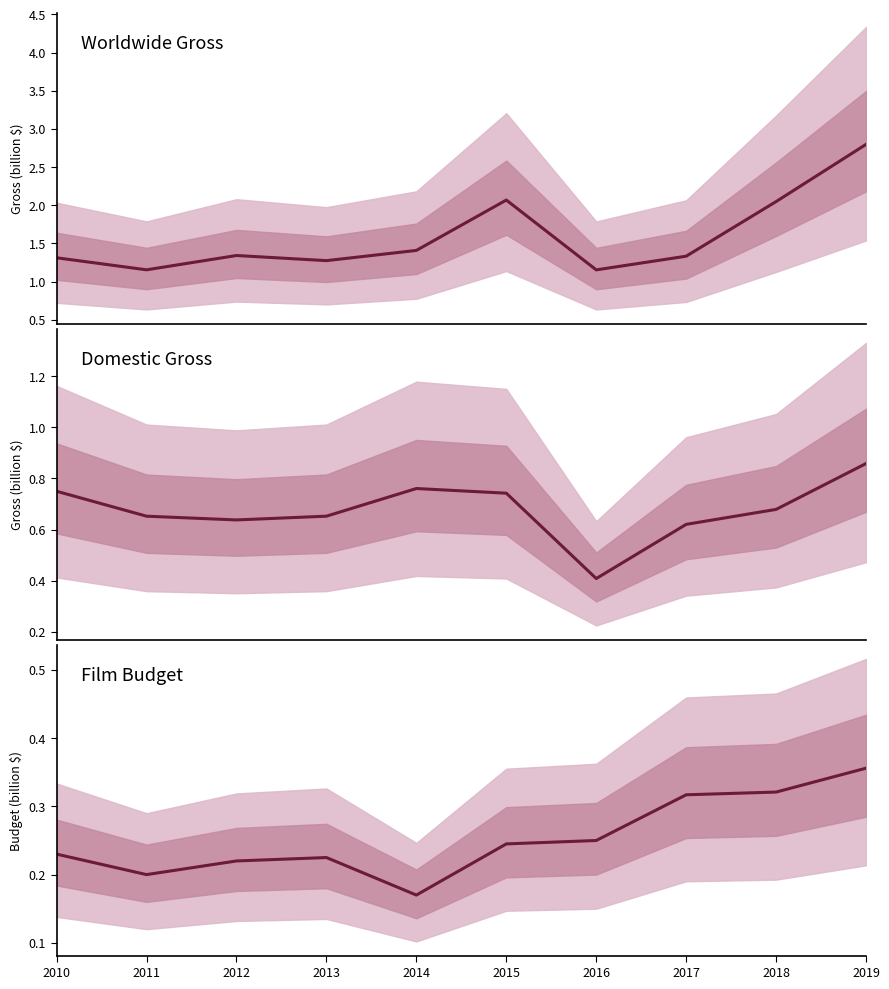

At how many categories does at least one series exceed 0?

10